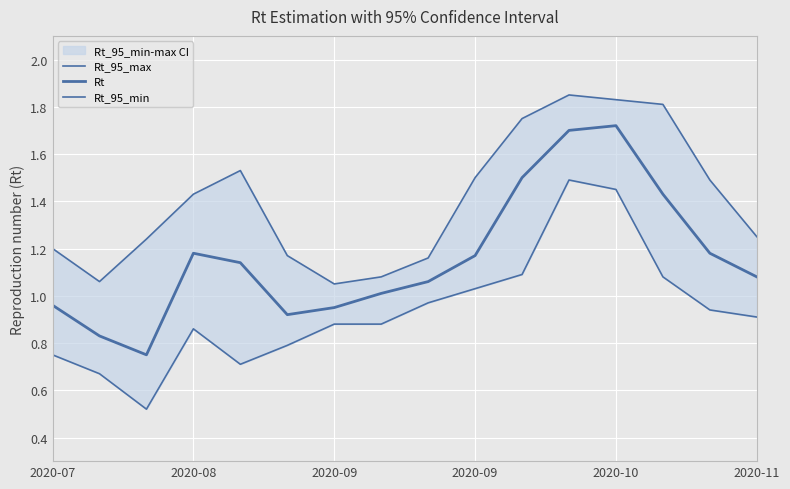

How many lines are shown in the chart?

3